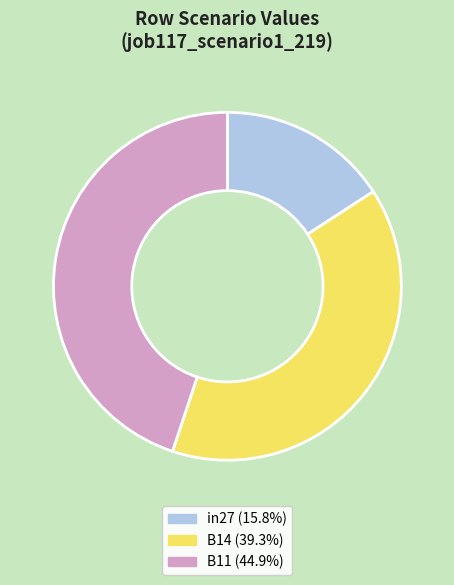

Between B14 and in27, which is larger?

B14